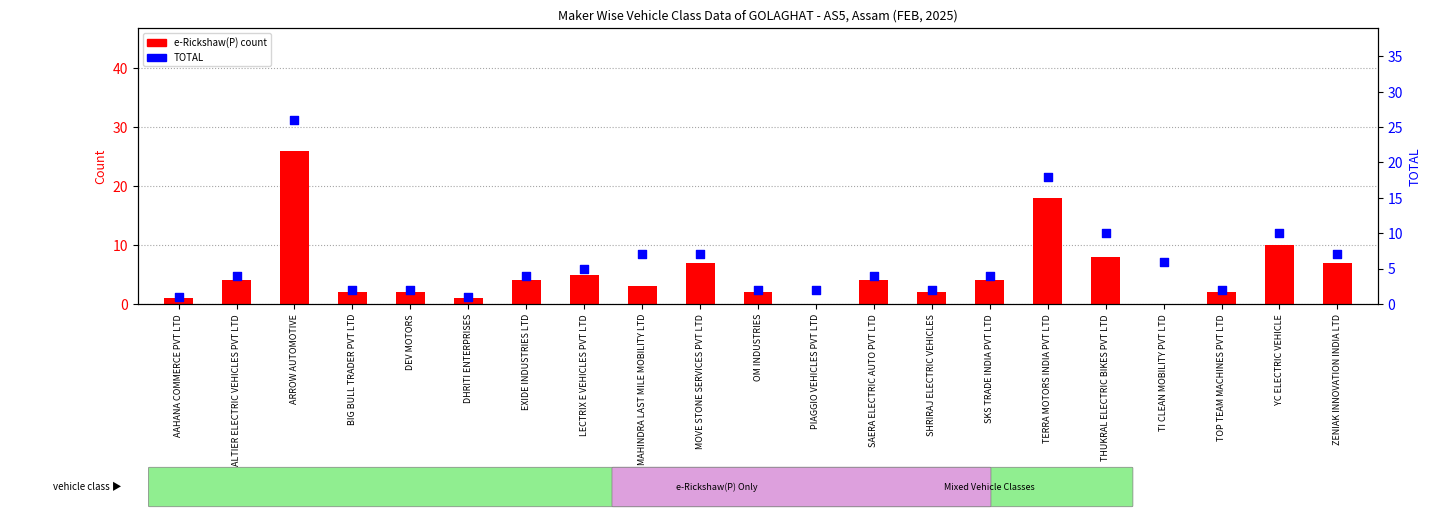

Which series contains the highest Y value?

e-Rickshaw(P)